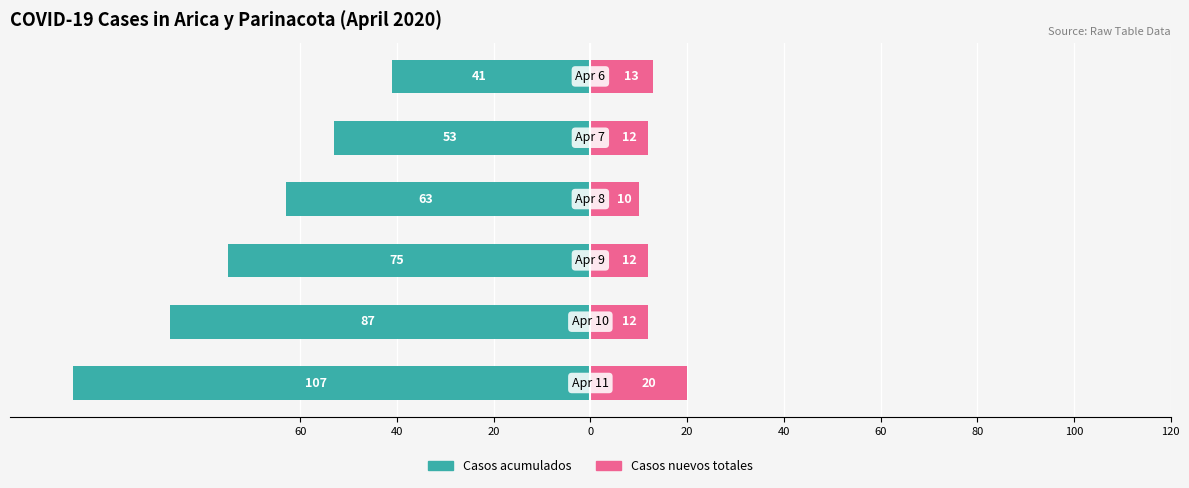

How many distinct data groups are displayed?

2